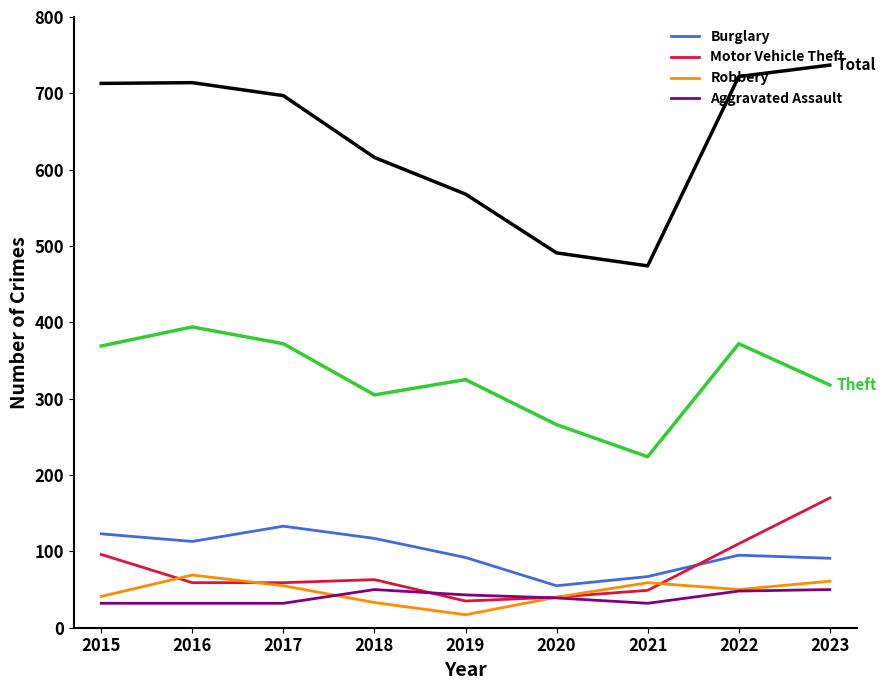

What is the maximum value shown in the chart?

737